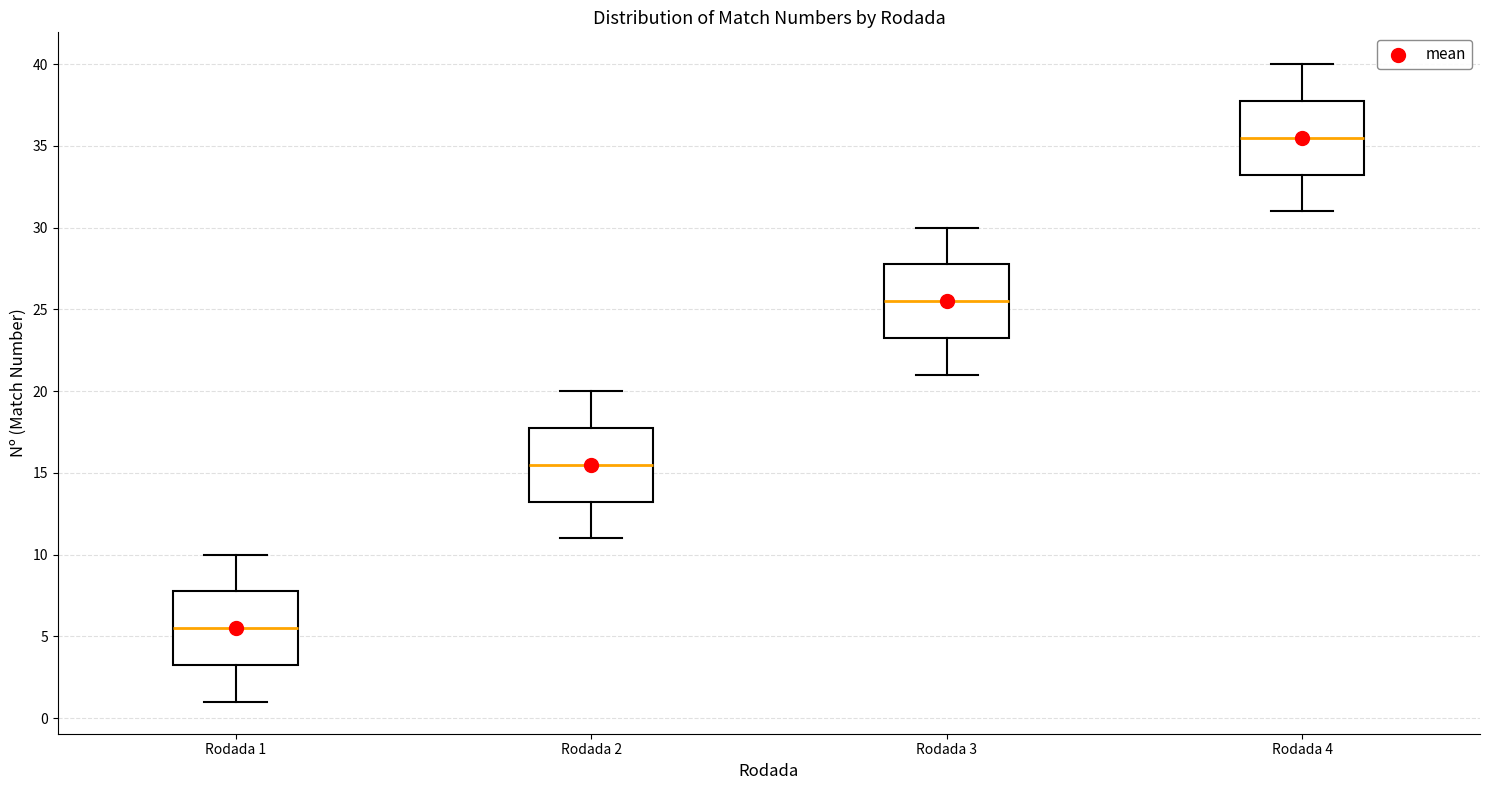

Reading left to right, read every box against the y-axis: the position of its median line, the range the box covers, and the ends of its whiskers. The values are not printed on the chart, so give them approximately, as read against the axis.

Rodada 1: median 5.5, box 3.5 to 8.0, whiskers 1.0 to 10.0
Rodada 2: median 15.5, box 13.5 to 18.0, whiskers 11.0 to 20.0
Rodada 3: median 25.5, box 23.5 to 28.0, whiskers 21.0 to 30.0
Rodada 4: median 35.5, box 33.5 to 38.0, whiskers 31.0 to 40.0